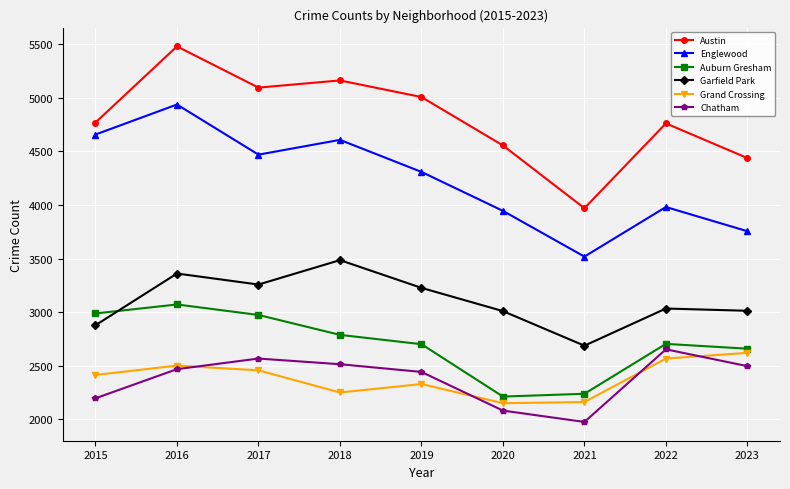

Where does the Englewood series first go above 4309?

2015